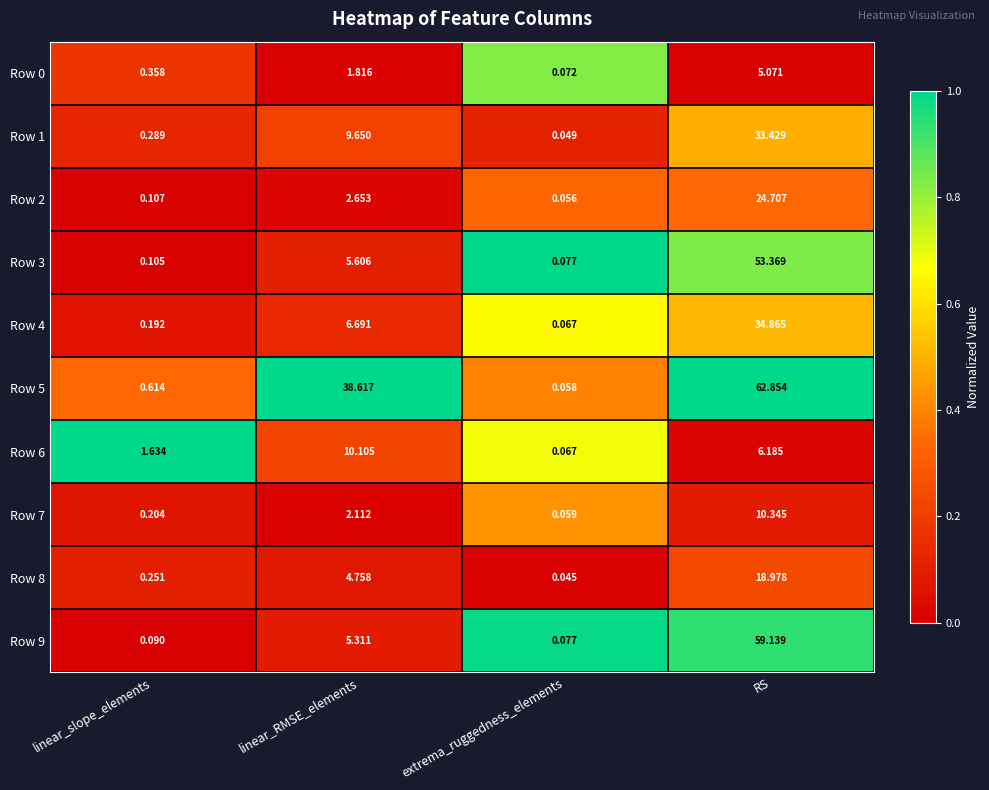

Which series changed the most between linear_RMSE_elements and extrema_ruggedness_elements?

Row 5